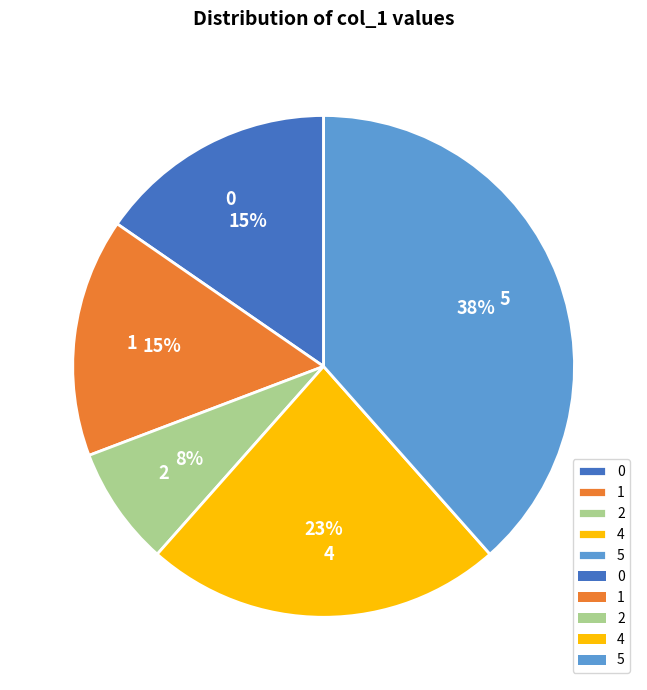

Between 0 and 5, which is larger?

5